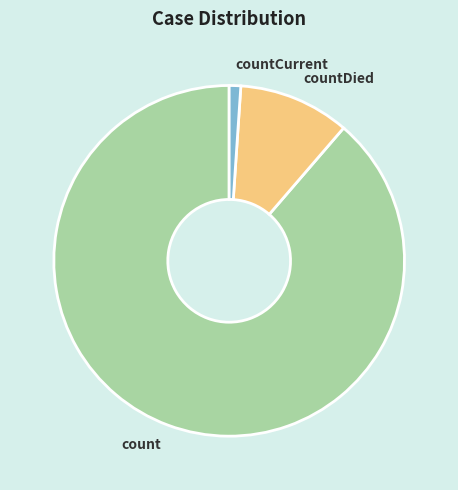

Rank the categories by value from highest to lowest.

count, countDied, countCurrent